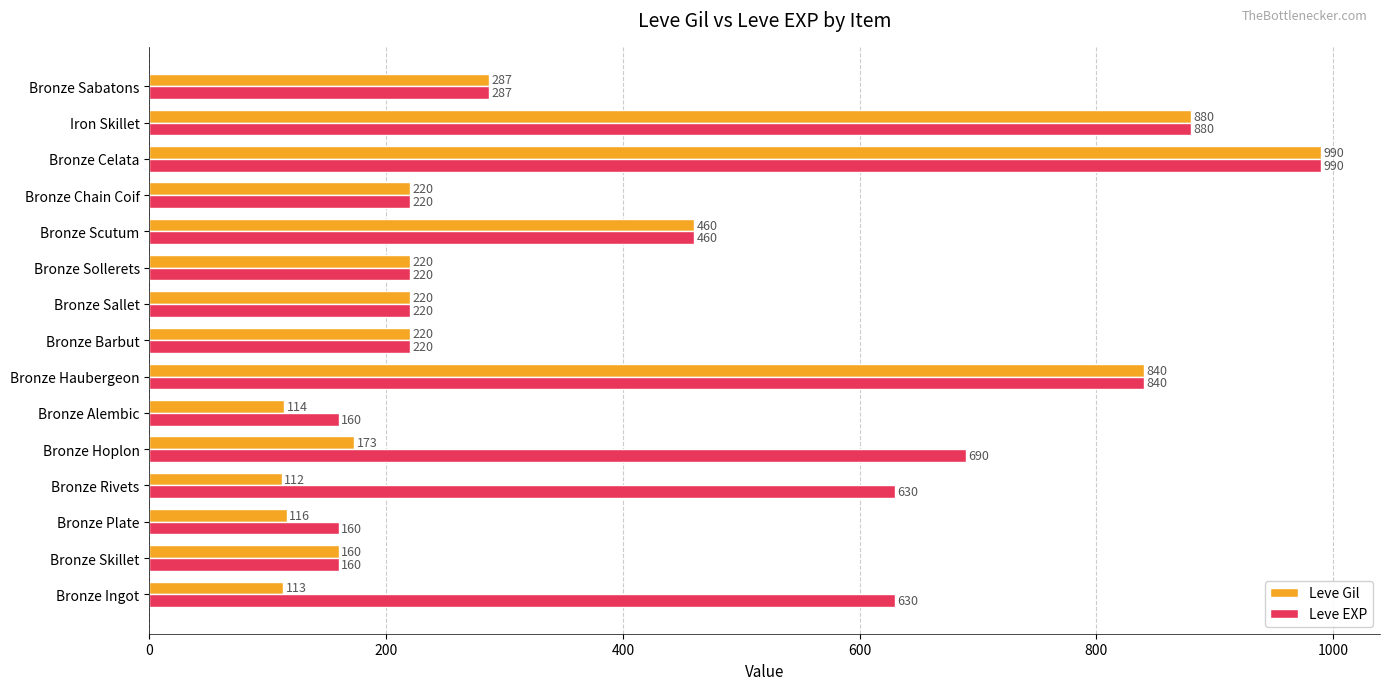

The value of Leve EXP at Bronze Sabatons is 137. True or false?

False